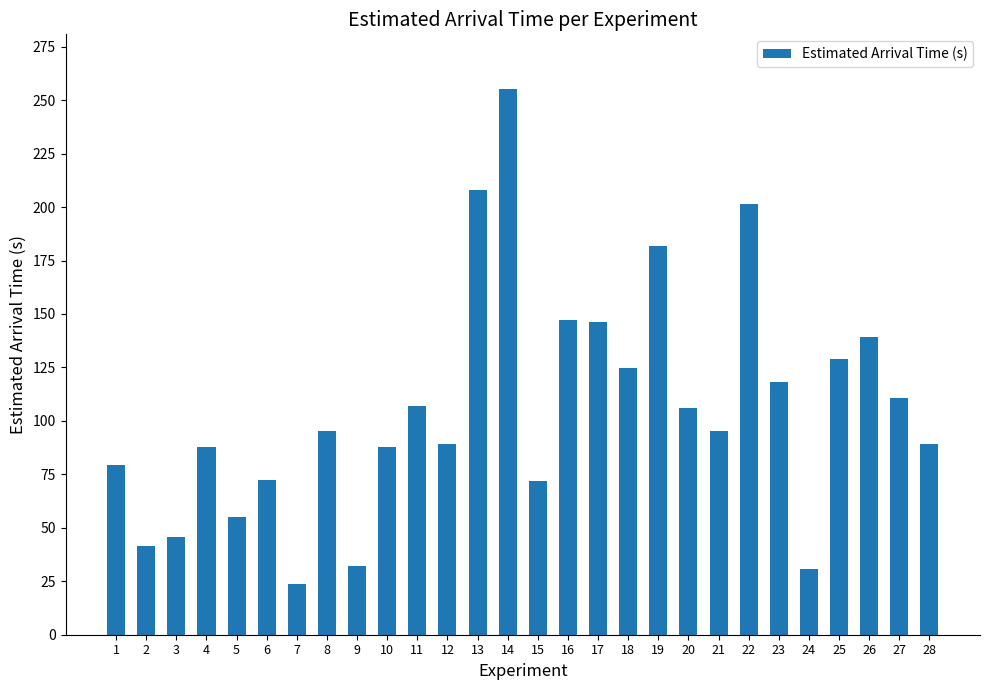

Which has a higher value, 9 or 1?

1